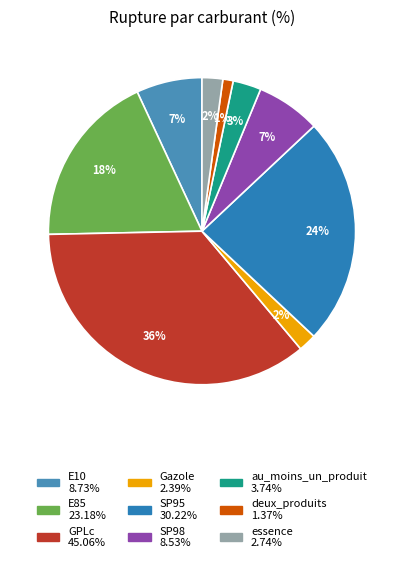

How many slices are in this pie chart?

9